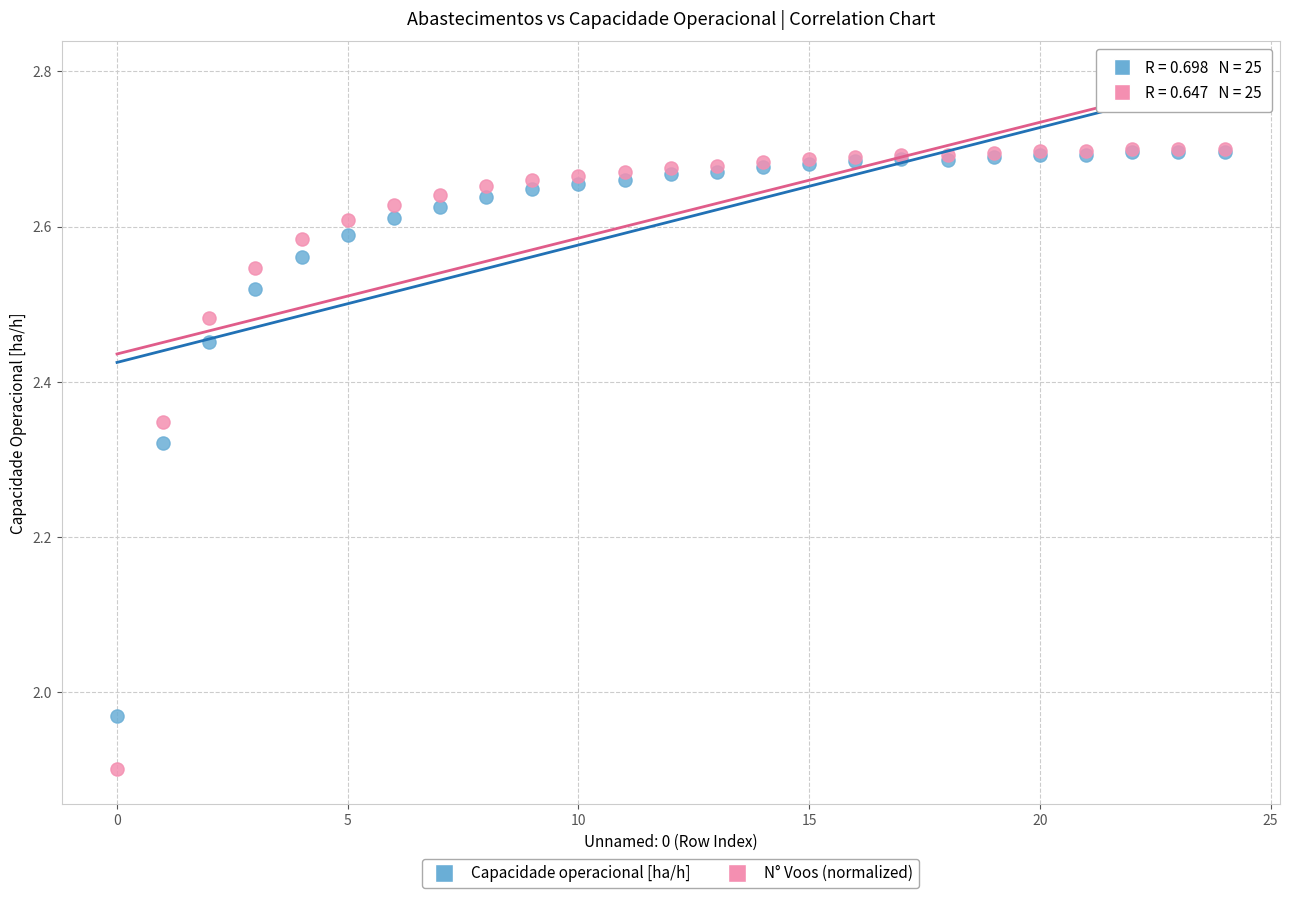

Which series contains the lowest Y value?

N° Voos (normalized)